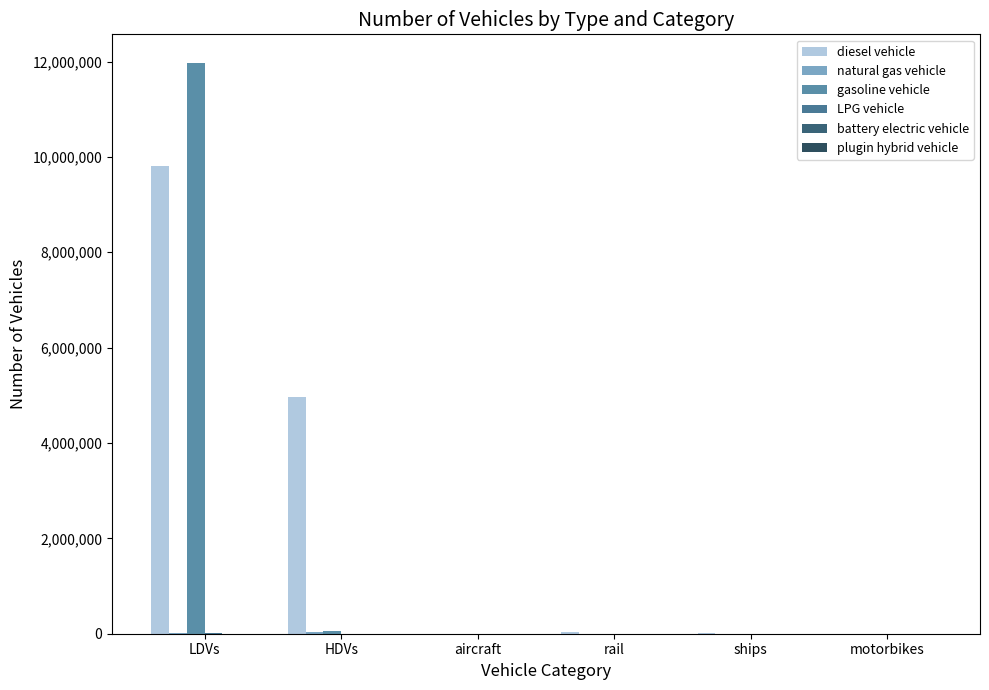

Reading left to right, what are all the values shown in this chart?

diesel vehicle: 9818361.3	4968137.0	895.5	26052.4	10110.0	0.0
natural gas vehicle: 14866.6	43170.0	0.0	0.0	0.0	0.0
gasoline vehicle: 11972117.5	49465.0	0.0	0.0	0.0	0.0
LPG vehicle: 5402.9	4008.0	0.0	0.0	0.0	0.0
battery electric vehicle: 84.0	0.0	0.0	0.0	0.0	0.0
plugin hybrid vehicle: 0.0	202.0	0.0	0.0	0.0	0.0